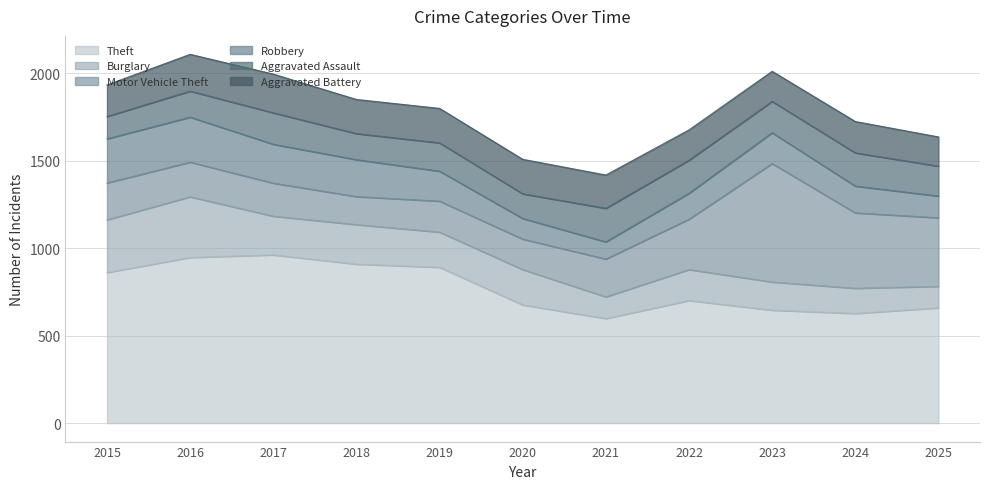

How many lines are shown in the chart?

6